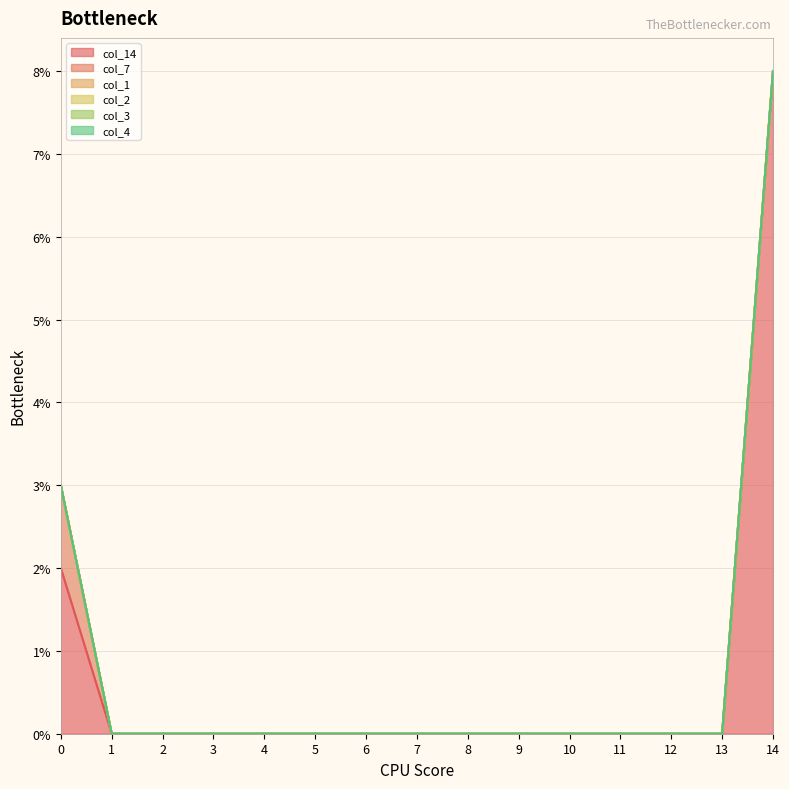

At which category is the sum across all series the highest?

14